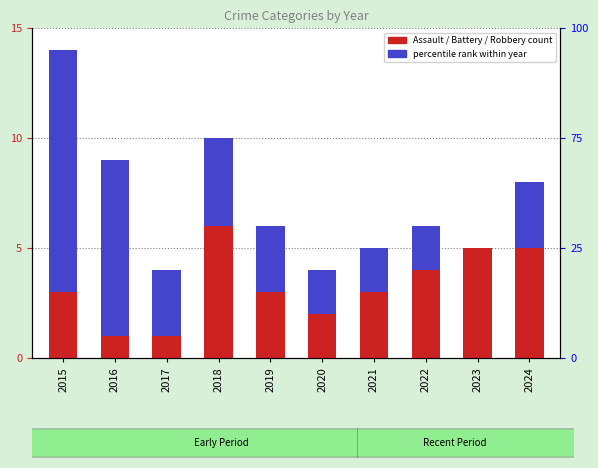

What is the sum of the Aggravated Assault values at 2022 and 2023?

3